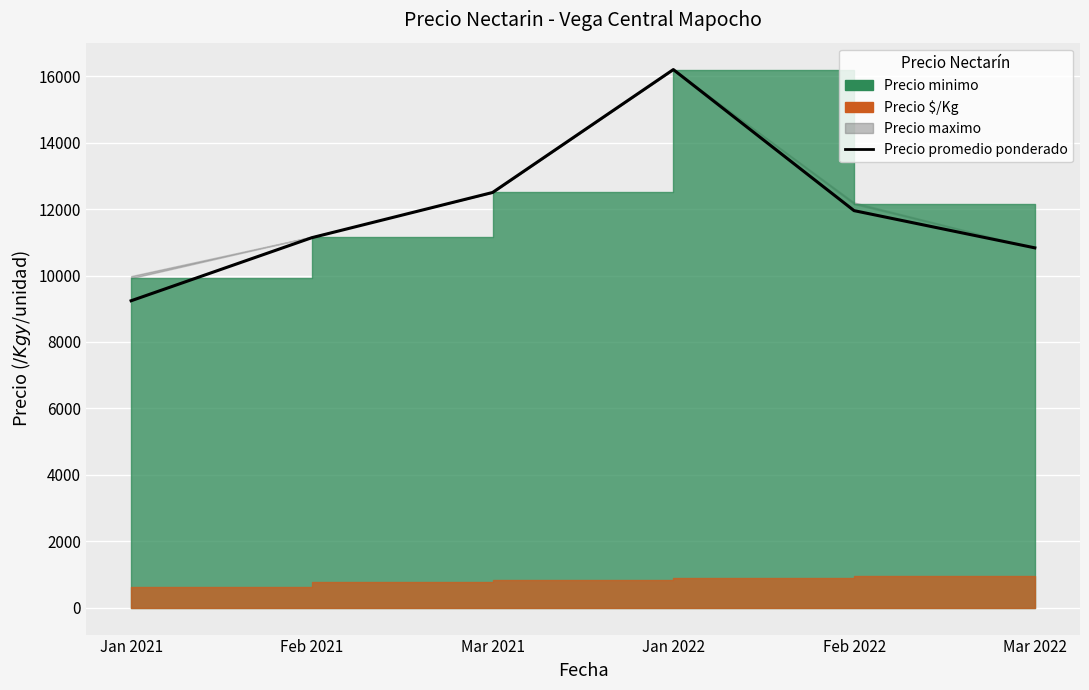

Reading left to right, transcribe all the data shown in this chart.

9240	11139	12500	16200	11953	10833